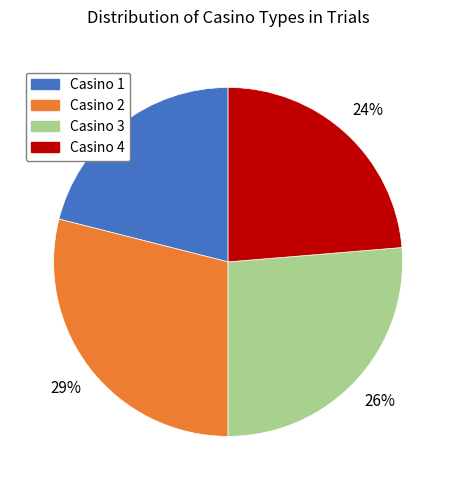

What percentage is the Casino 2 slice, to the nearest percent?

29%